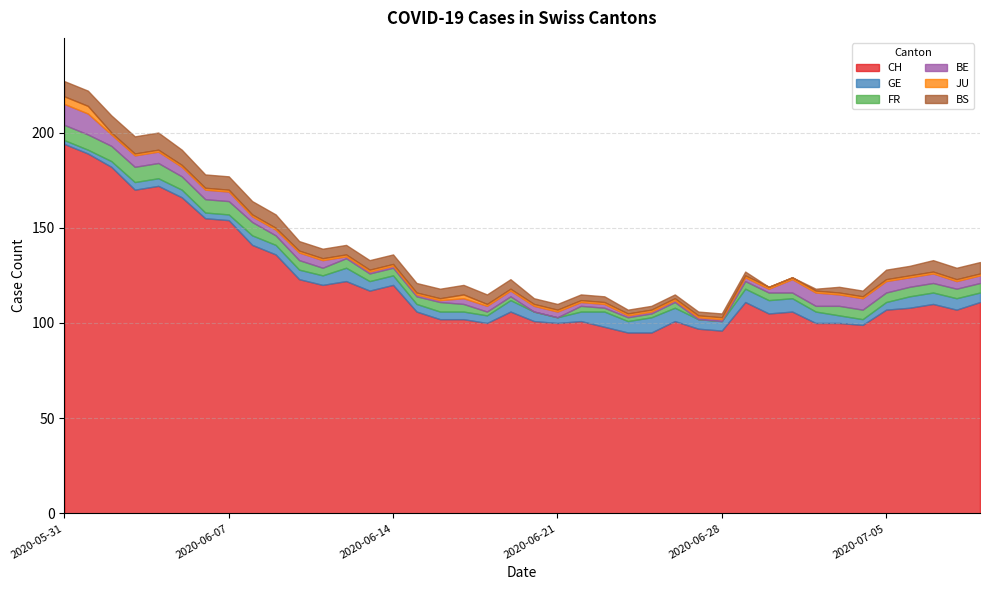

How many distinct data groups are displayed?

6